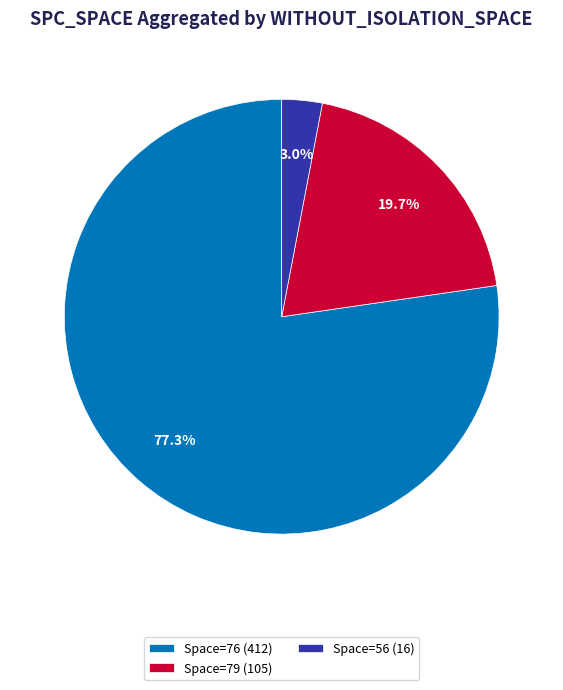

How many segments does this pie chart have?

3